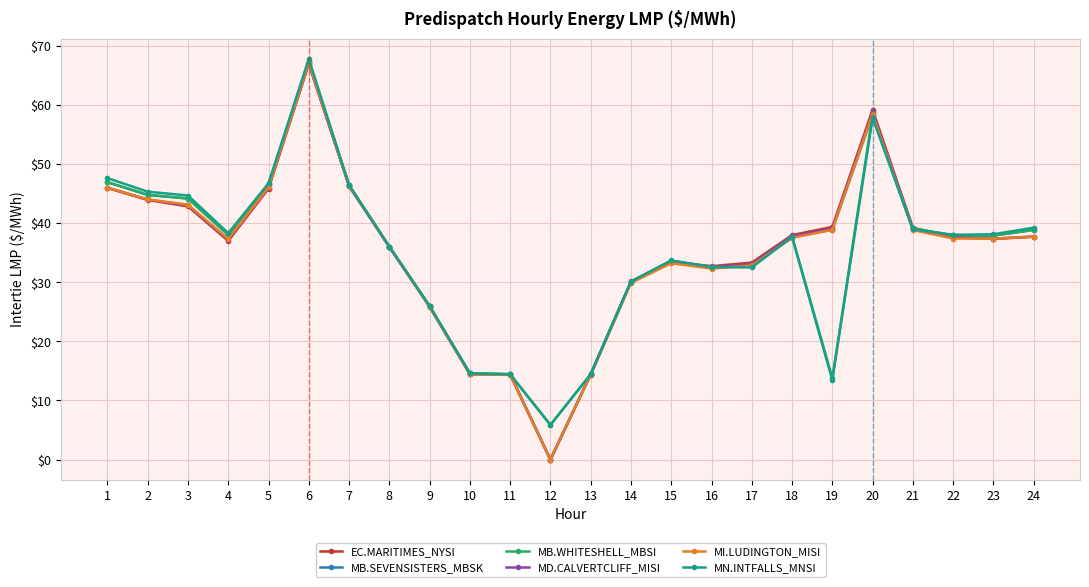

What is the difference between the MD.CALVERTCLIFF_MISI values at 22 and 4?

0.4